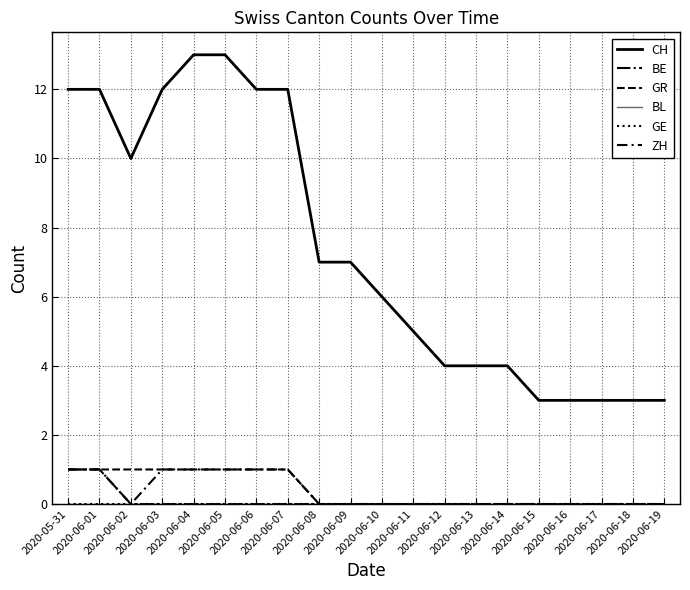

What is the total value across all series at 2020-06-02?

11